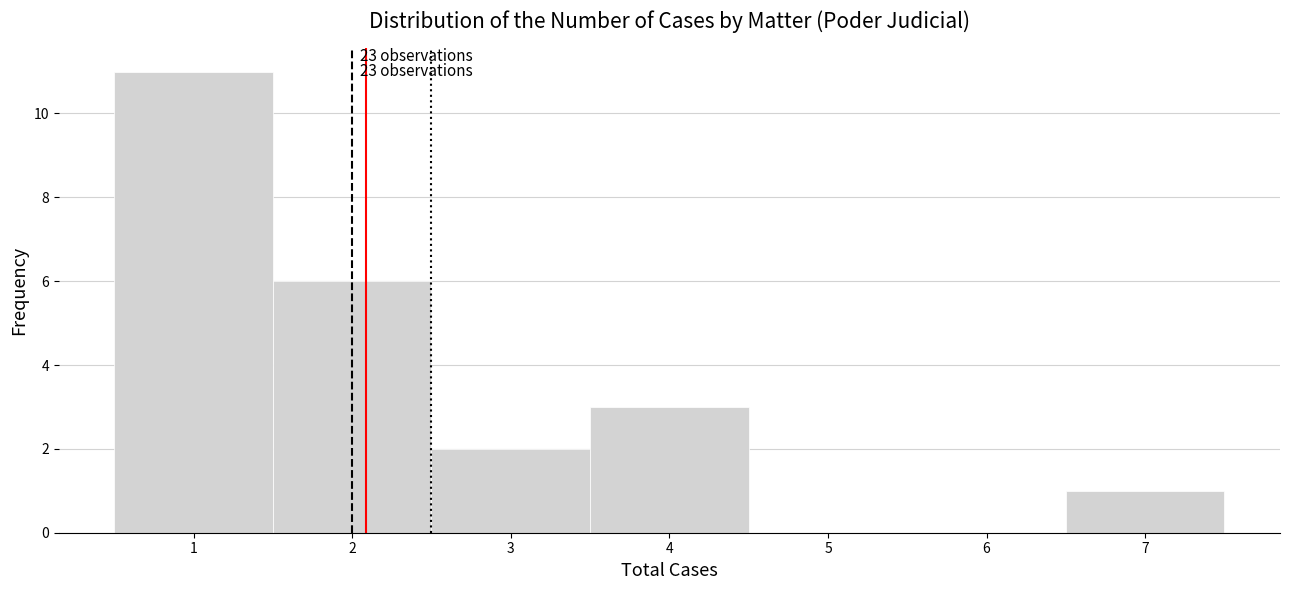

Over which range of the x-axis is the bar tallest?

0.5 to 1.5